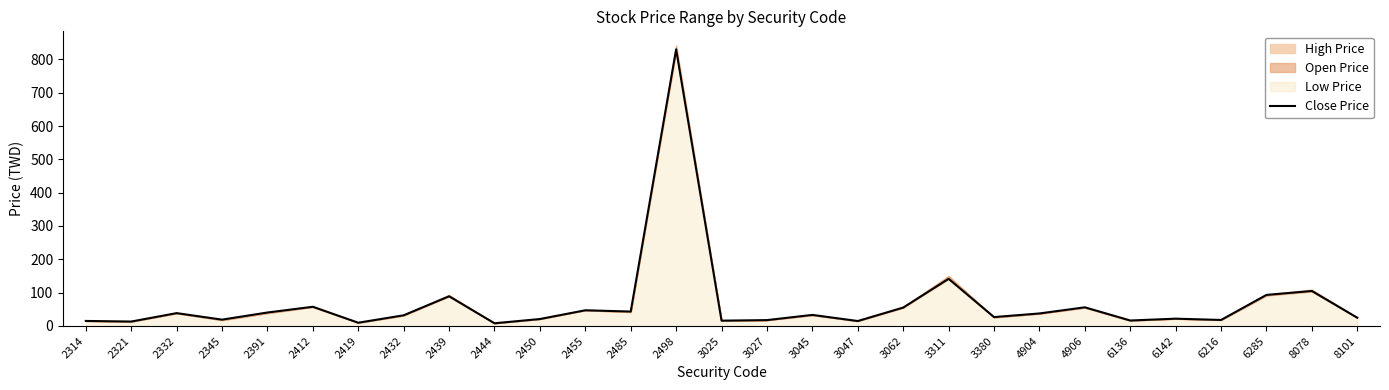

What is the sum of all values?

1942.0